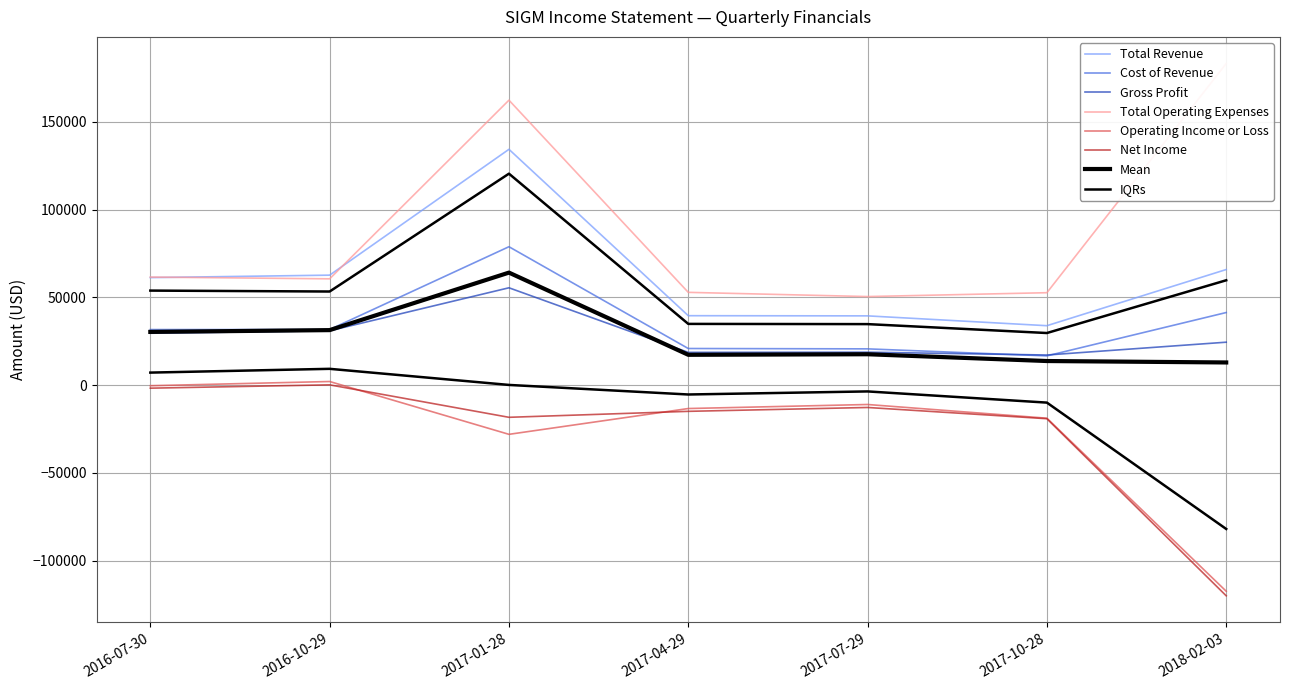

Rank the series by their maximum value, from lowest to highest.

Net Income, Operating Income or Loss, Gross Profit, Cost of Revenue, Total Revenue, Total Operating Expenses